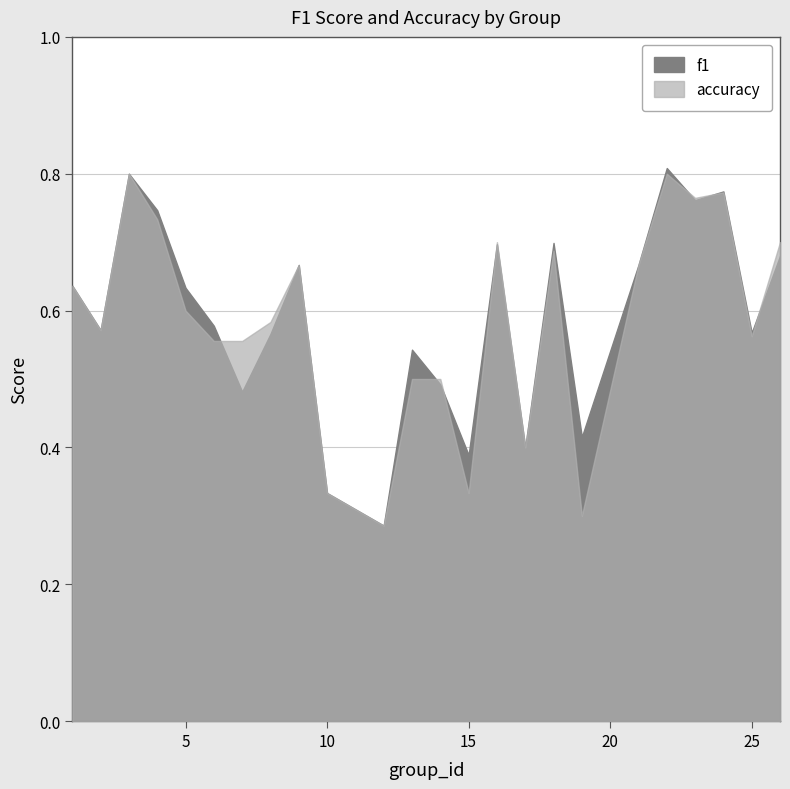

What is the greatest value displayed?

0.8